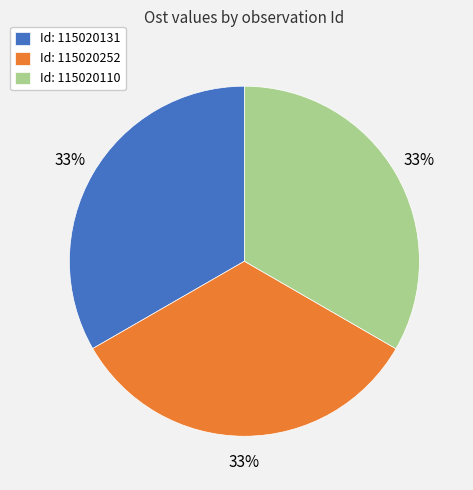

True or false: Id: 115020131 accounts for 18% of the total.

False